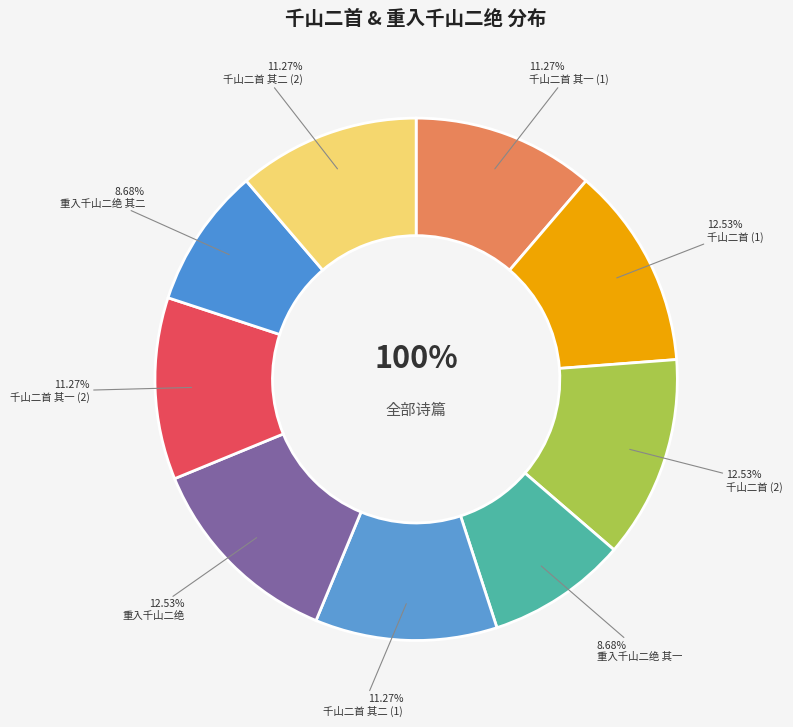

The 重入千山二绝 其一 slice represents 9% of the pie. True or false?

True